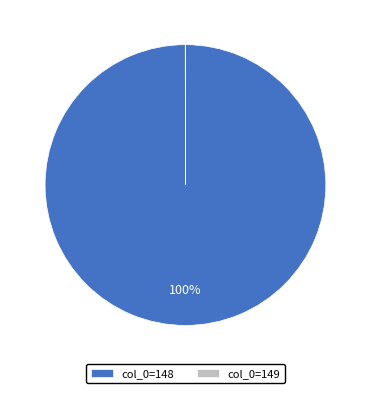

Which category has the biggest portion of the pie?

col_0=148